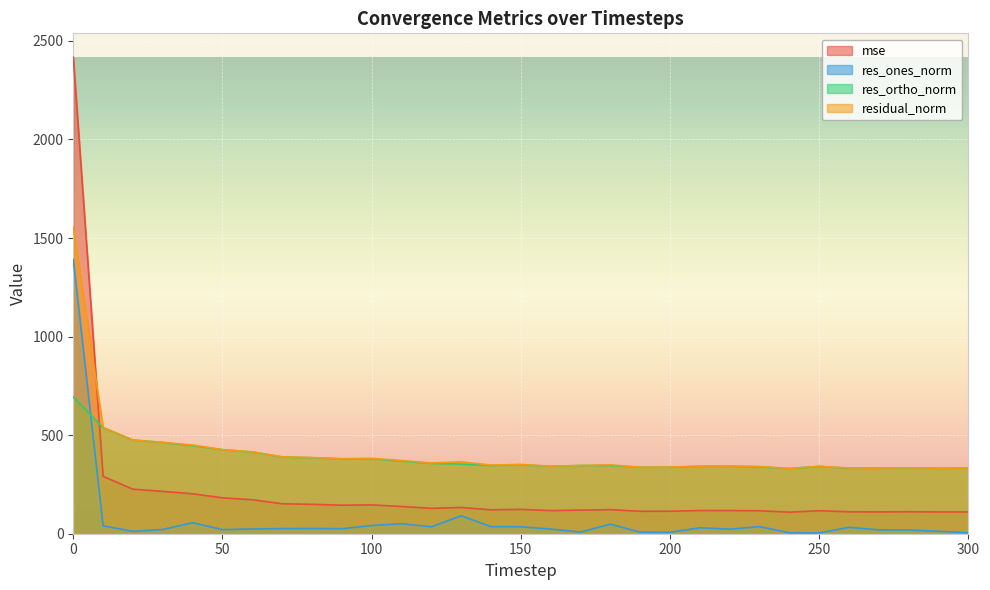

Rank the series at 0 from highest to lowest value.

mse, residual_norm, res_ones_norm, res_ortho_norm